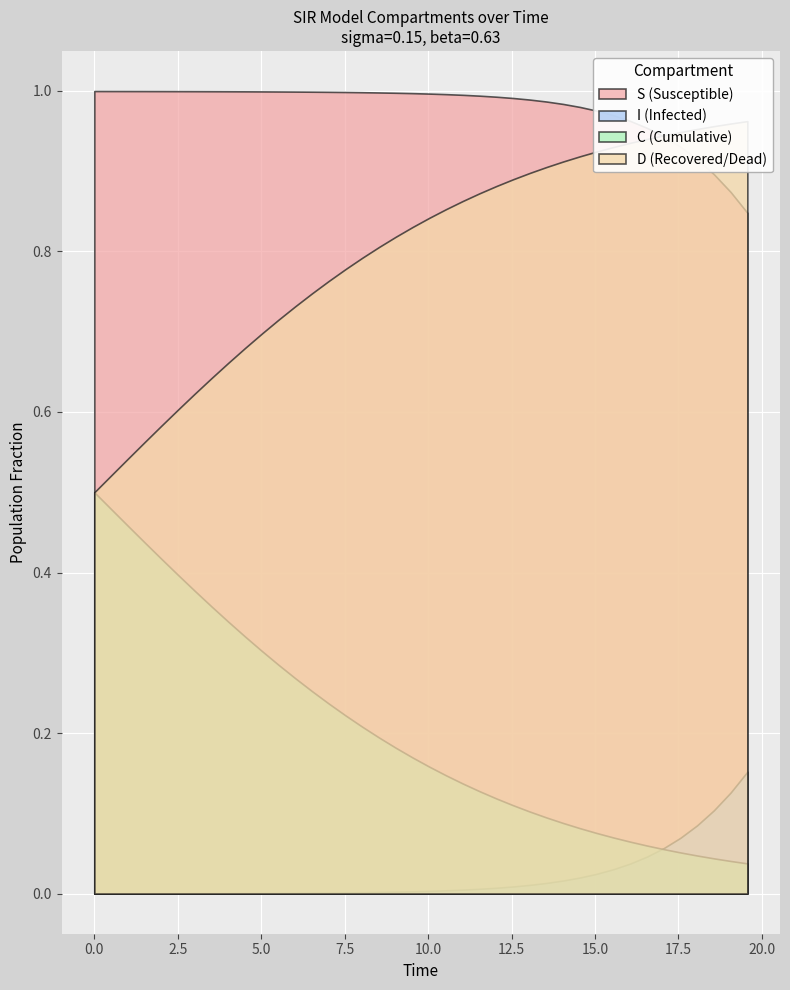

What are all the series names shown in the legend?

S, I, C, D